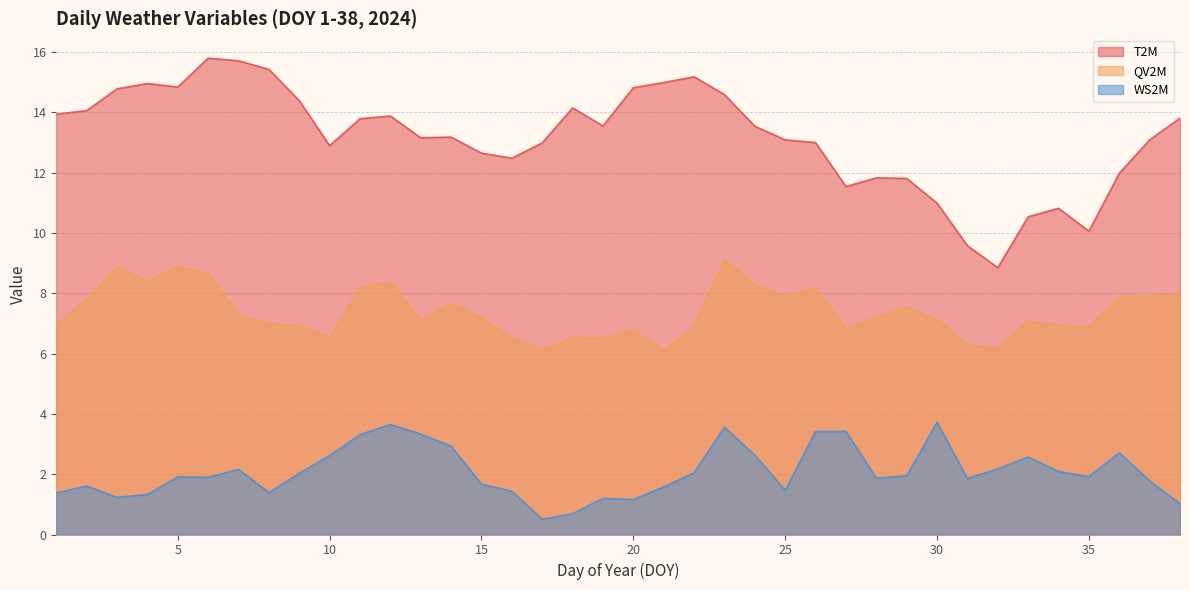

True or false: WS2M has a value of 1.2 at 20.

True